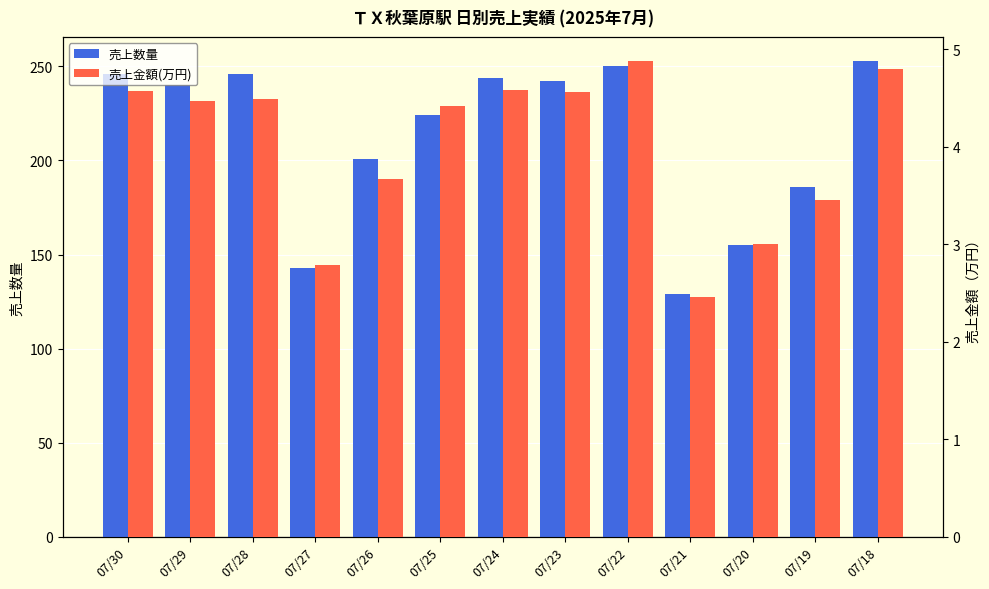

List the labels in order of 売上金額(万円) value, smallest first.

07/21, 07/27, 07/20, 07/19, 07/26, 07/25, 07/29, 07/28, 07/23, 07/30, 07/24, 07/18, 07/22